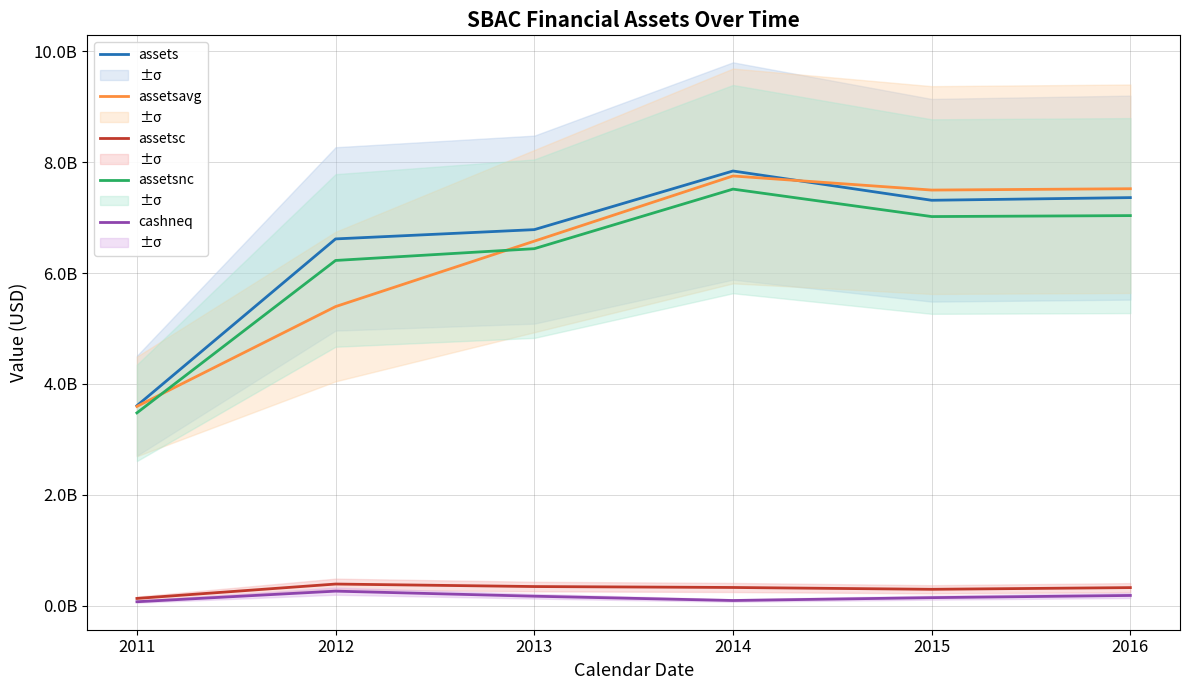

What is the highest value of the assets series?

7841125000